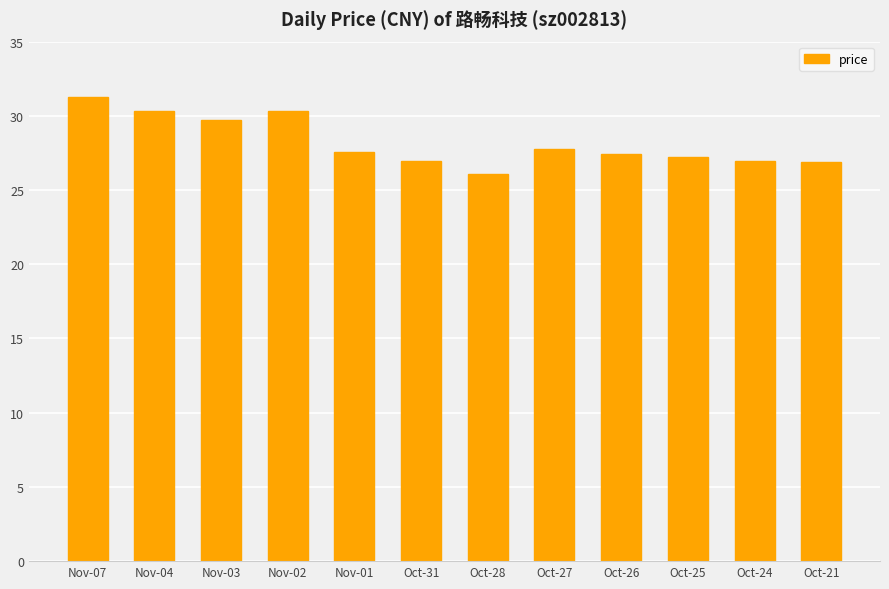

What is the difference between the maximum and minimum values?

5.2